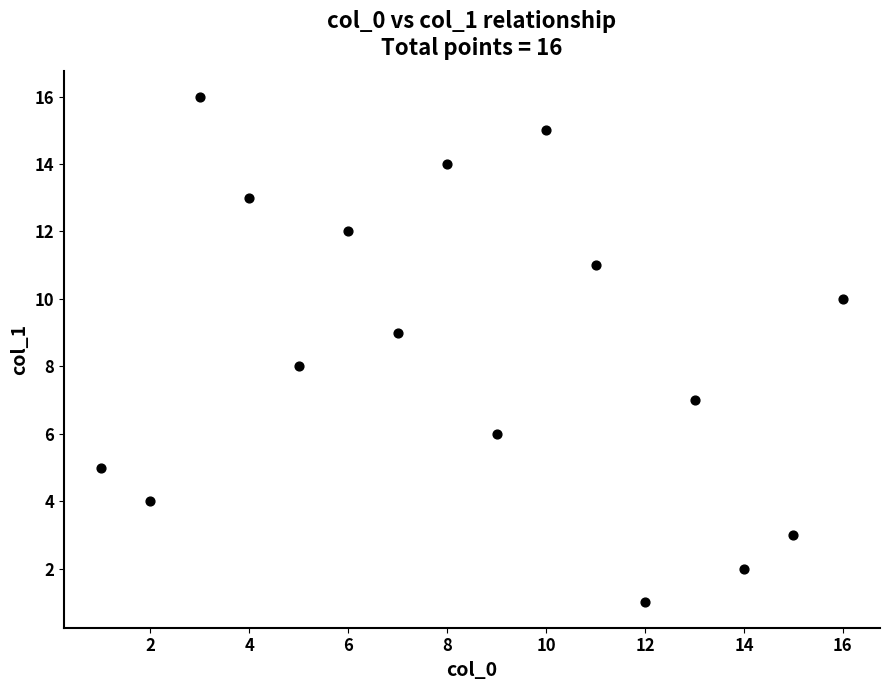

What is the range of X values (max minus min)?

15